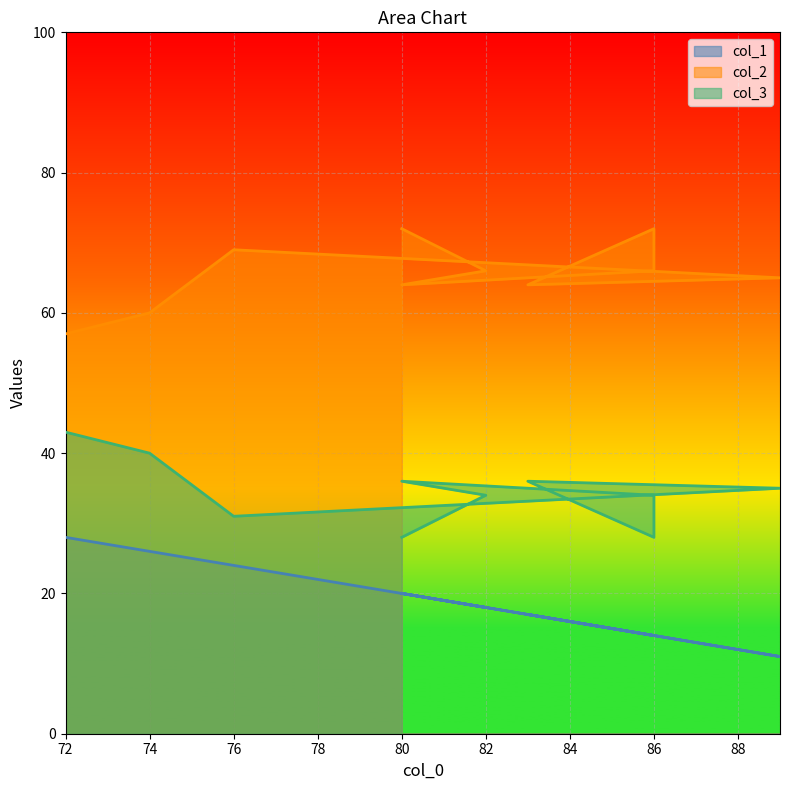

Which category has the lowest value across all series?

89